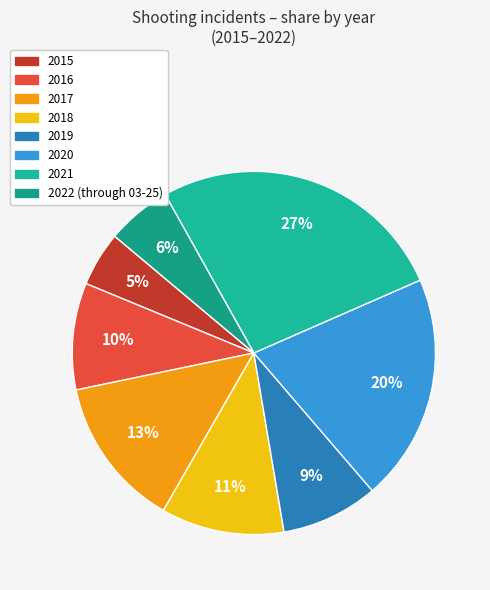

Count the number of slices in the pie.

8